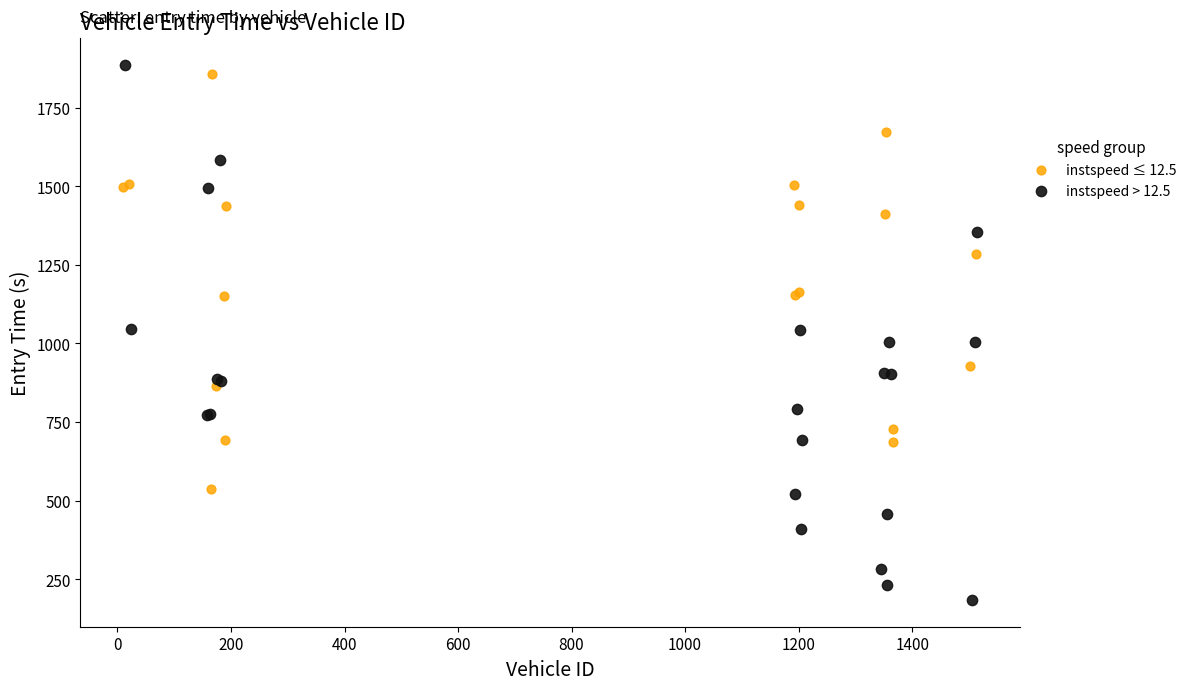

Which series has the largest Y range (max minus min)?

instspeed > 12.5